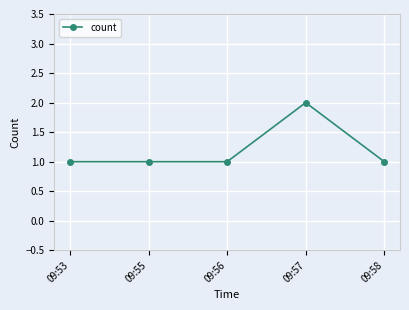

How many categories are shown in the chart?

5